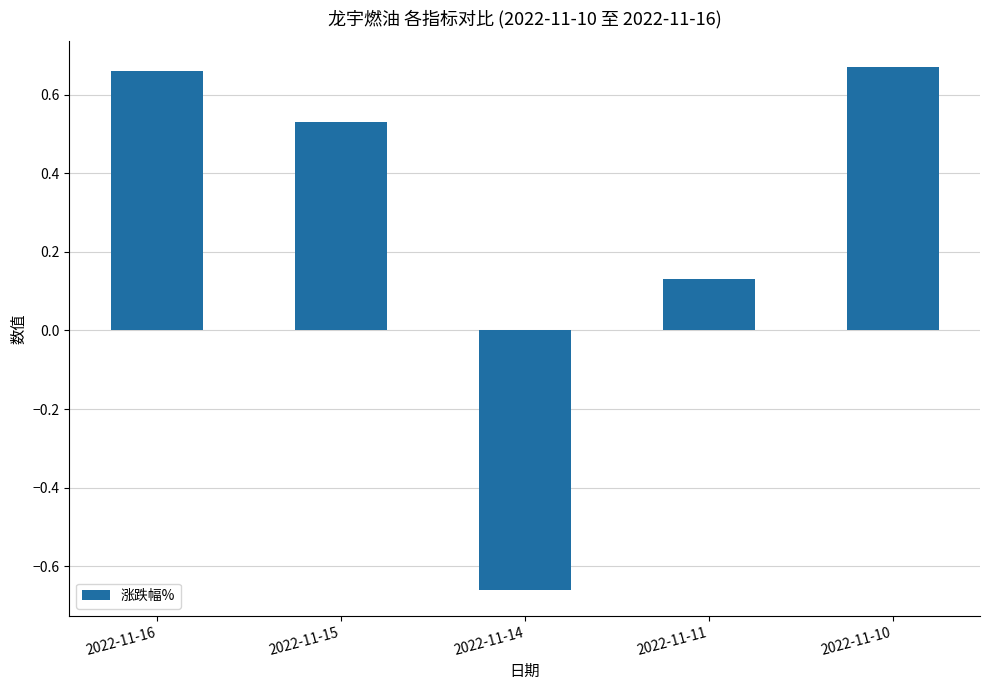

What is the sum of all values?

1.3